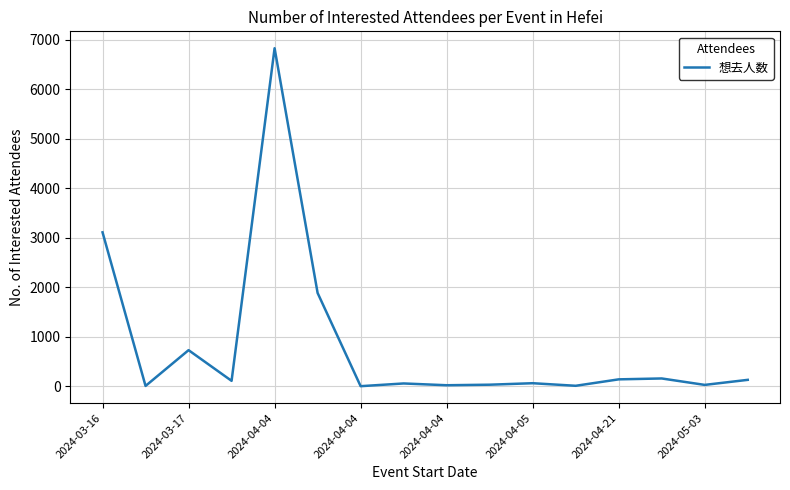

Does the chart display data point markers on the line(s)?

No